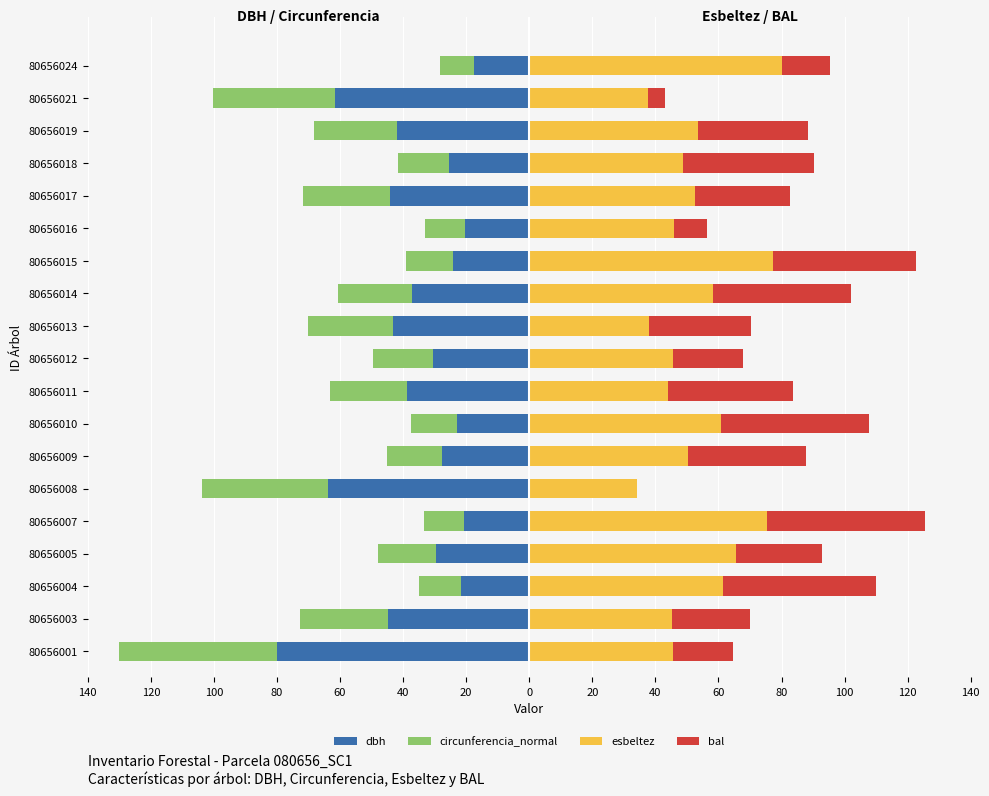

How many values in bal are above zero?

18